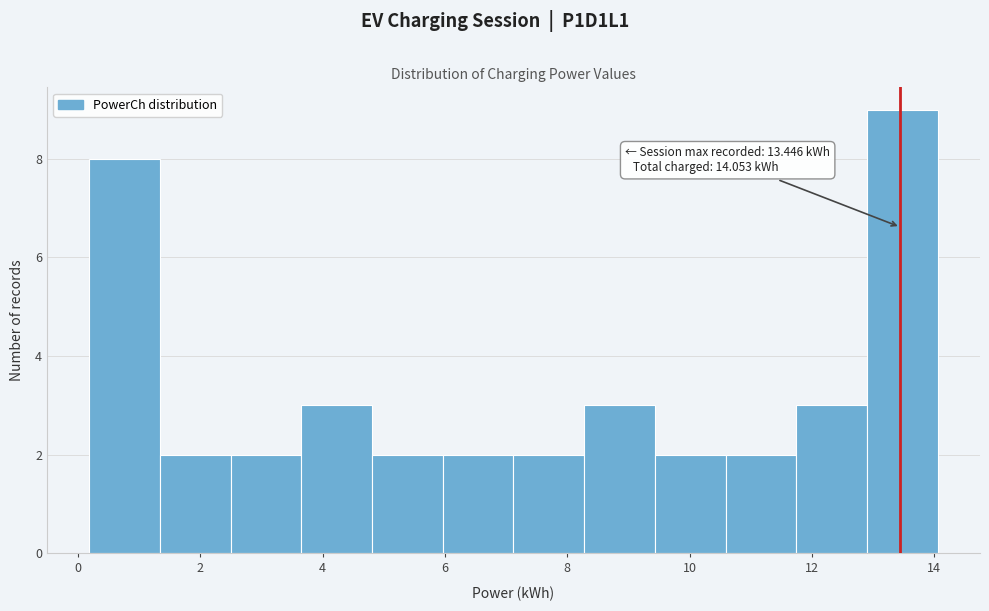

Which range on the x-axis has the tallest bar?

12.8 to 14.0